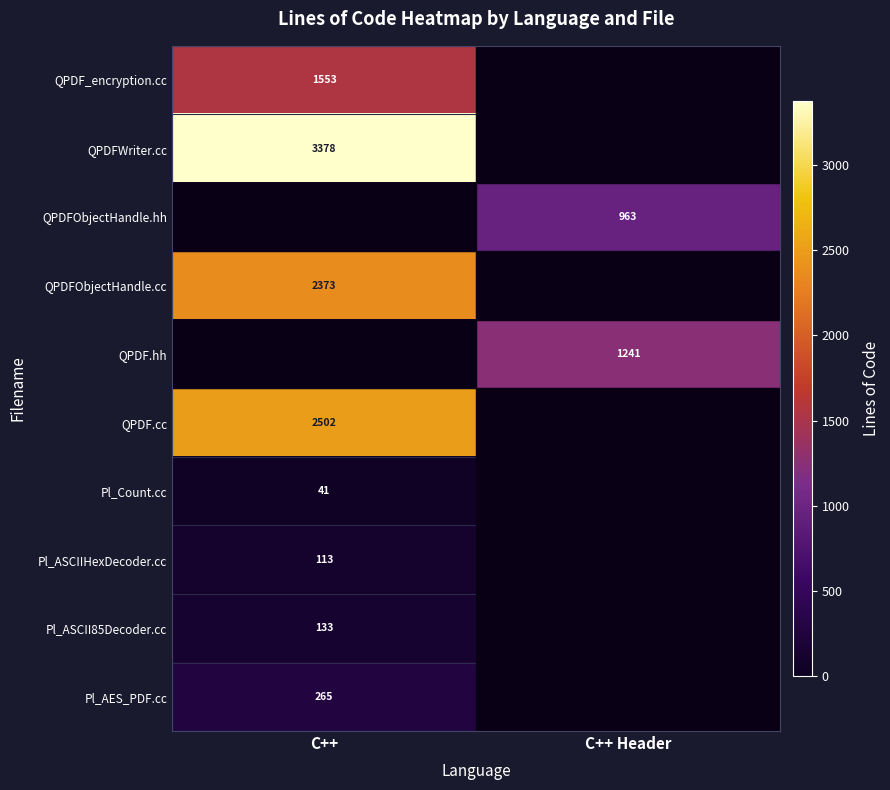

Which has a higher value, C++ or C++ Header?

C++